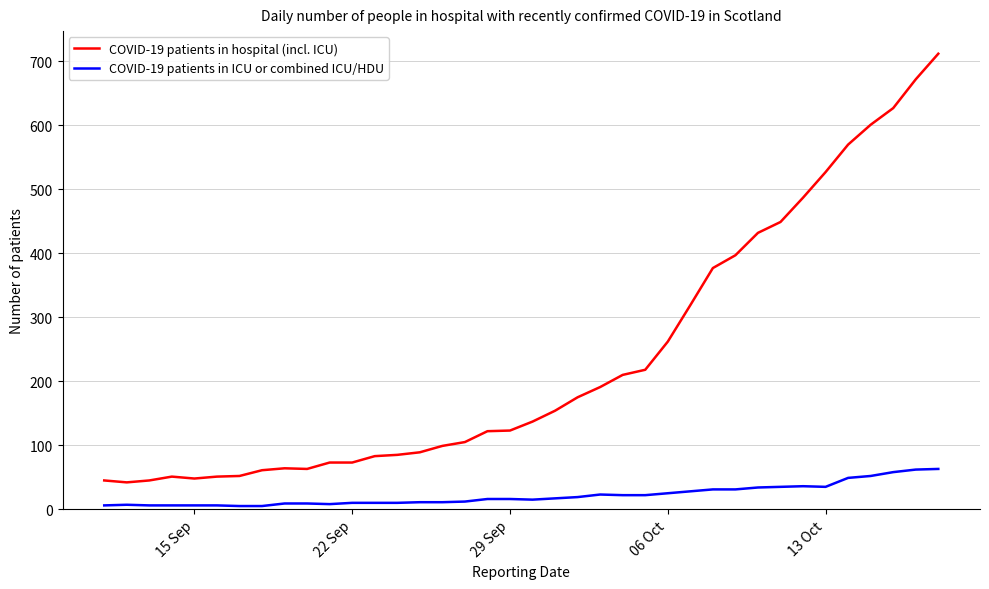

Which series has the largest range (max minus min)?

COVID-19 patients in hospital (incl. ICU)